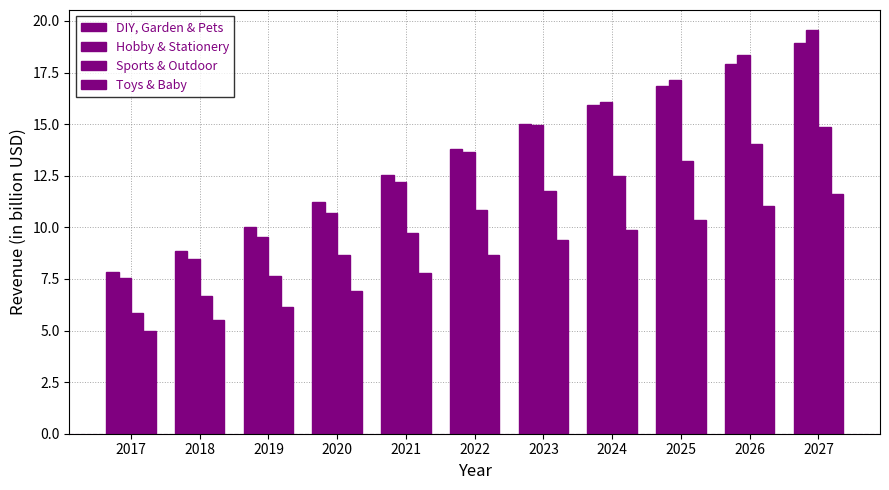

Which series has the largest range (max minus min)?

Hobby & Stationery